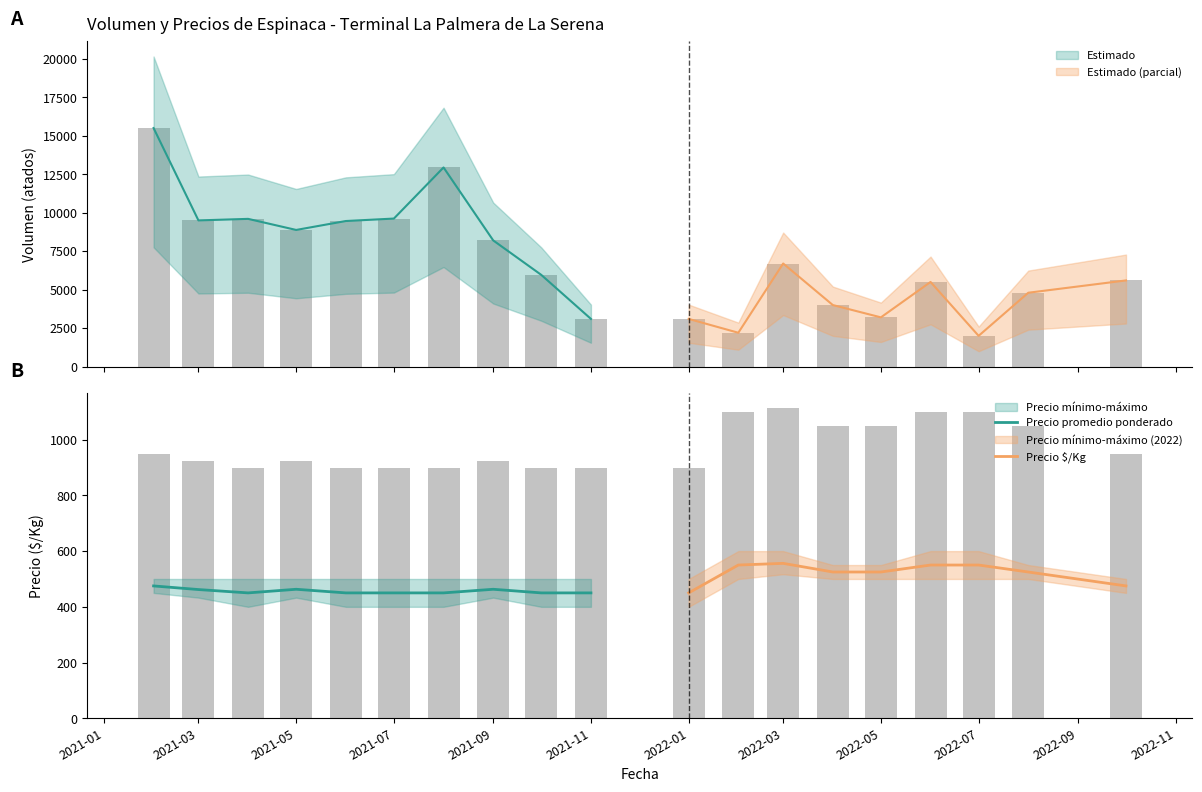

The Precio promedio ponderado series shows 137 at 2022-10. True or false?

False